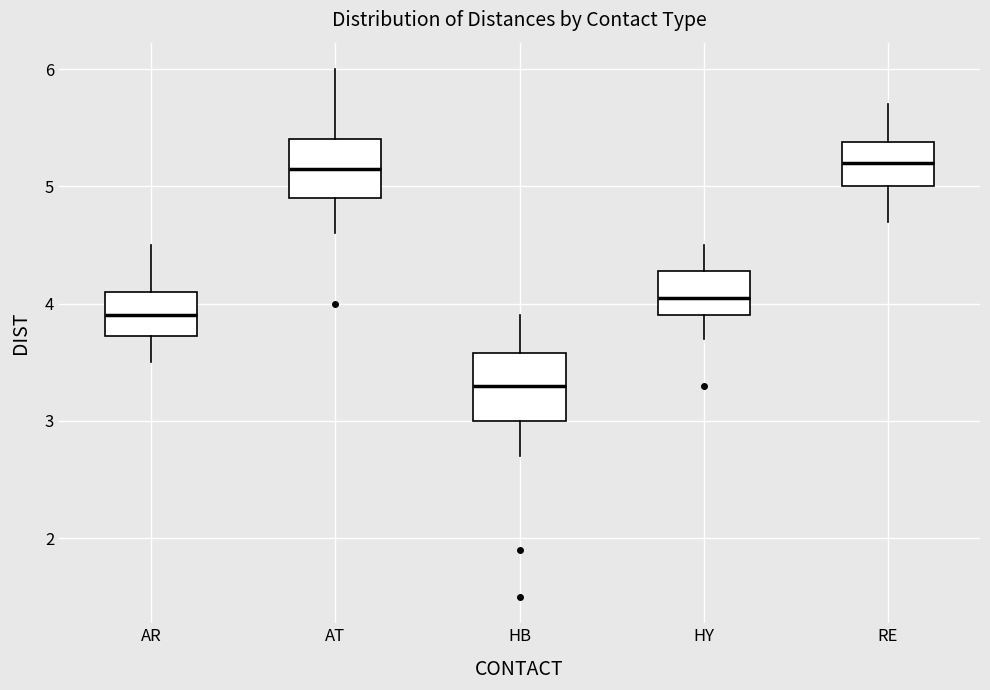

Reading left to right, transcribe this box plot: for each box, give where its median line is, the range the box spans, and where its two whiskers end, as read against the y-axis. The values are not printed on the chart, so give them approximately, as read against the axis.

AR: median 3.9, box 3.7 to 4.1, whiskers 3.5 to 4.5
AT: median 5.2, box 4.9 to 5.4, whiskers 4.6 to 6.0
HB: median 3.3, box 3.0 to 3.6, whiskers 2.7 to 3.9
HY: median 4.1, box 3.9 to 4.3, whiskers 3.7 to 4.5
RE: median 5.2, box 5.0 to 5.4, whiskers 4.7 to 5.7